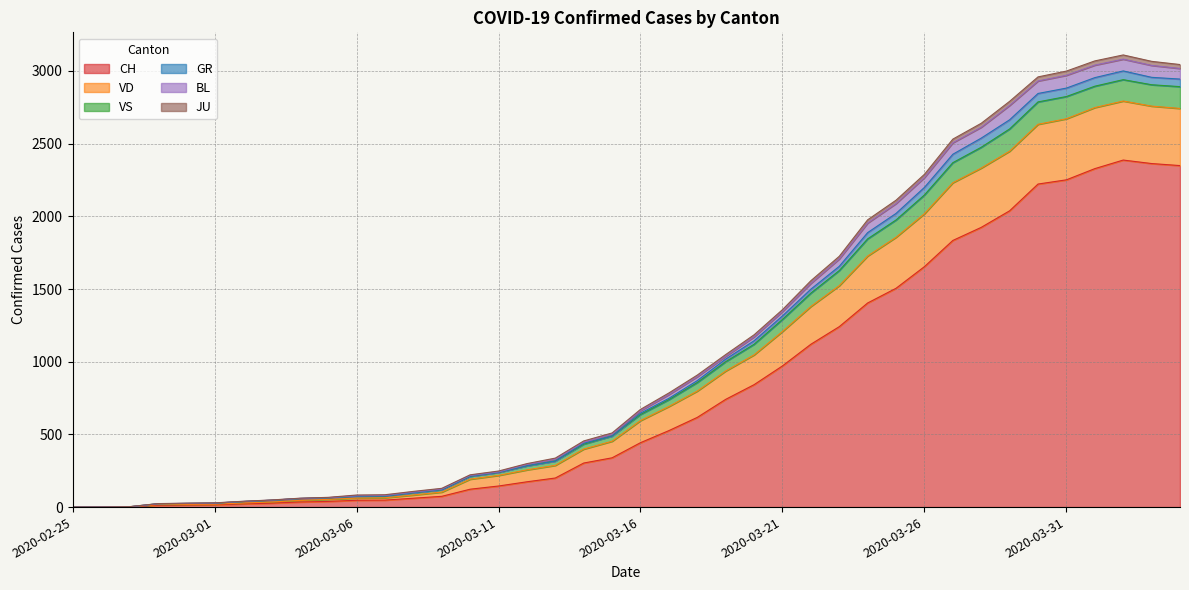

What is the maximum value for CH?

2387